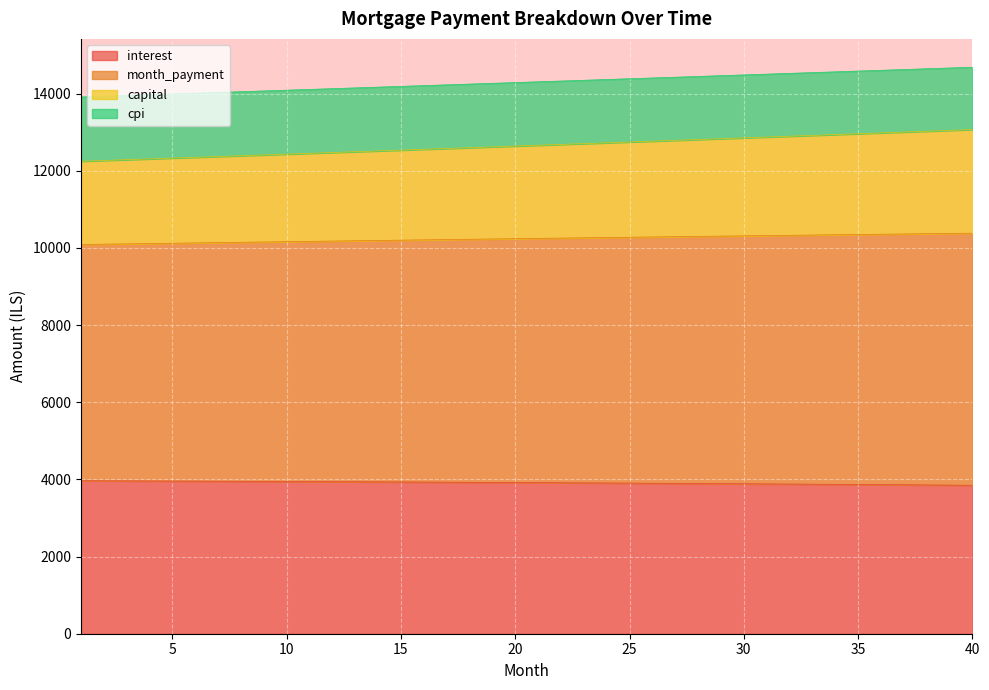

What is the maximum value for interest?

3964.9